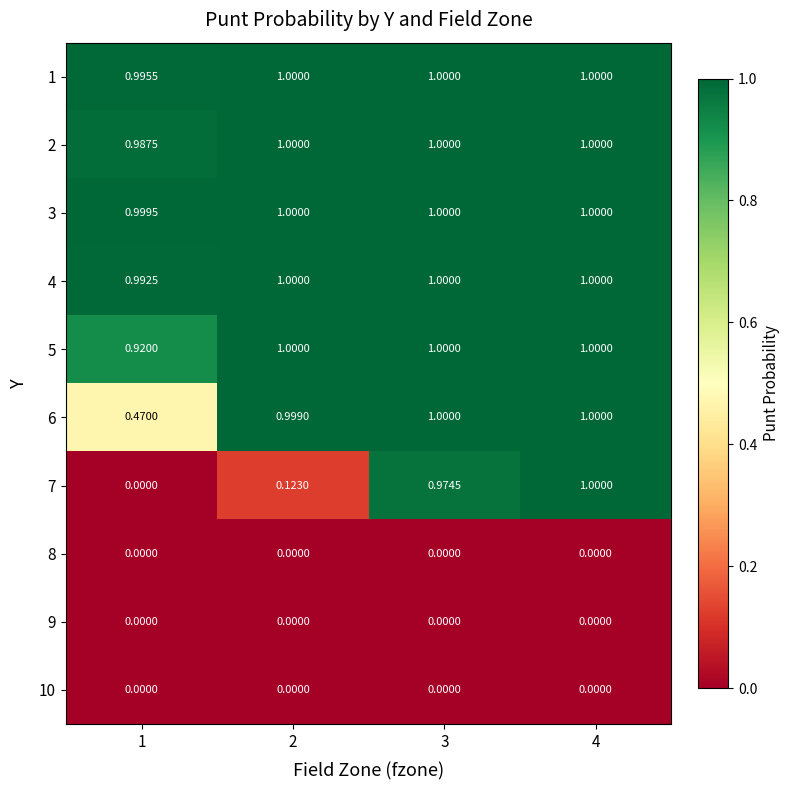

Which series has the largest total across all categories?

3